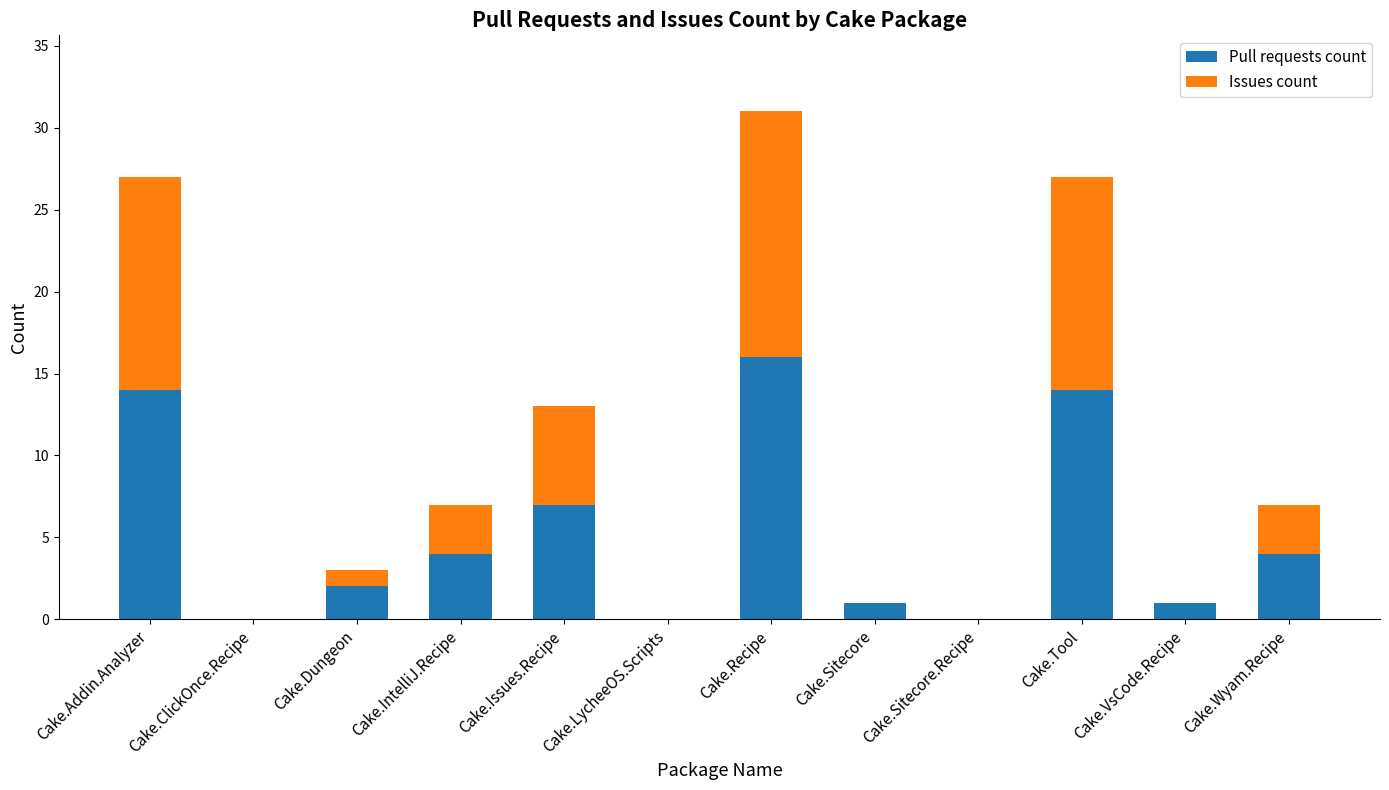

The Pull requests count series shows 14 at Cake.Addin.Analyzer. True or false?

True